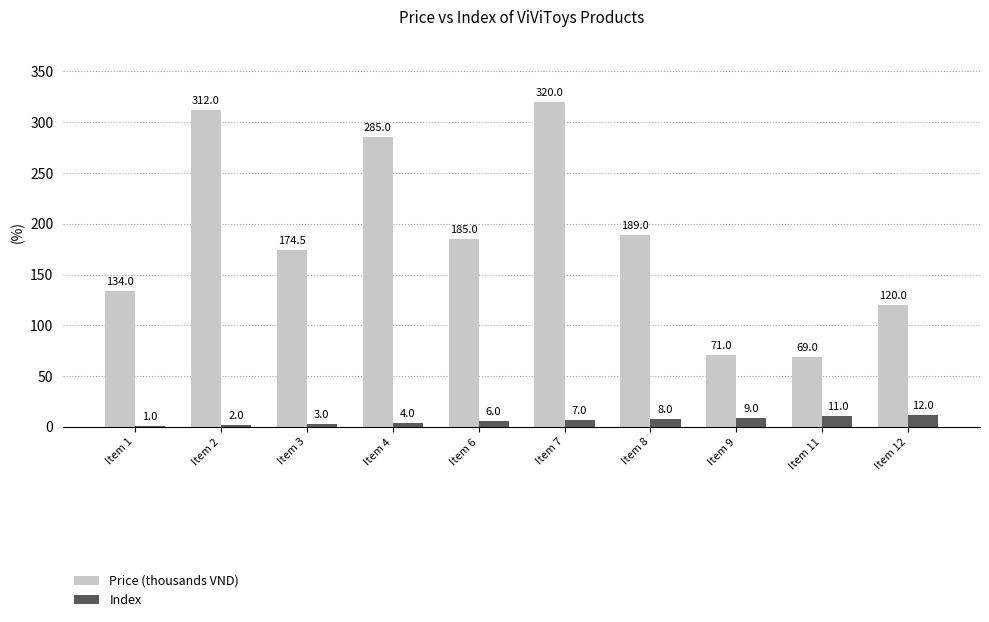

Which series has the largest total across all categories?

Price (thousands VND)